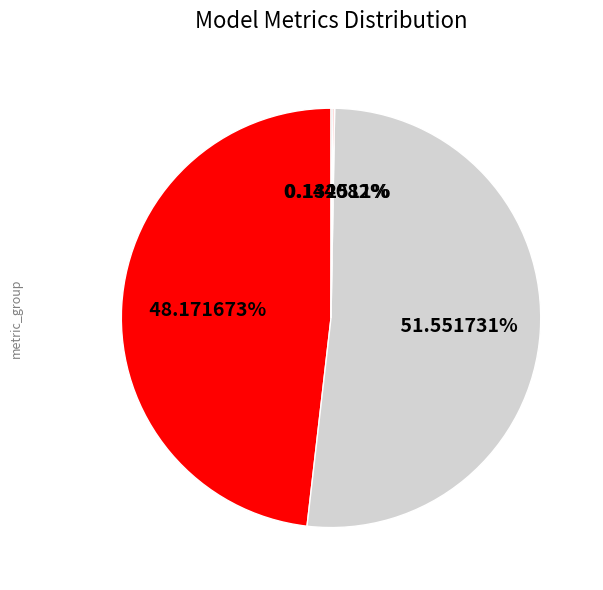

Which category has the biggest portion of the pie?

SMAPE